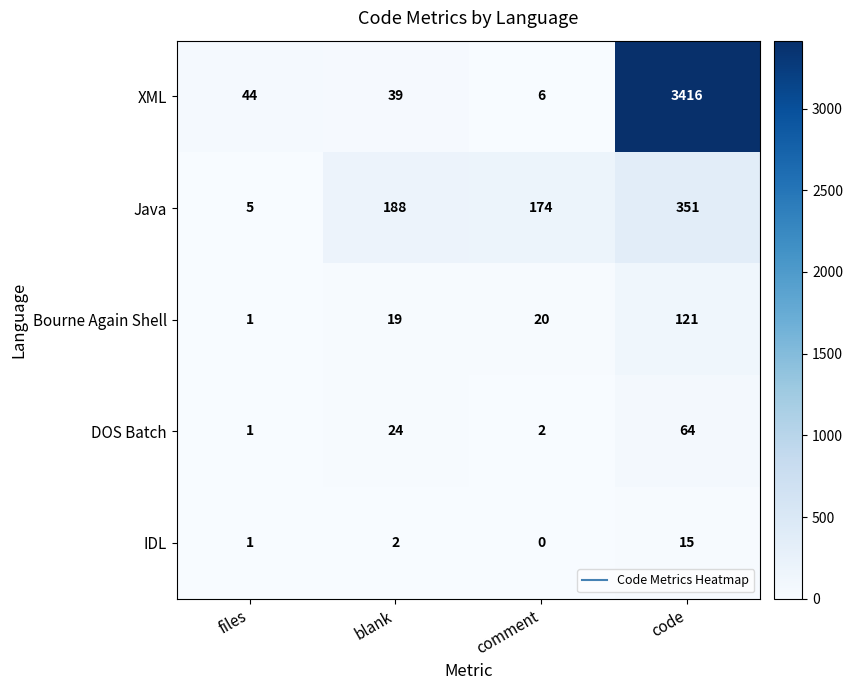

Which series has the widest spread of values?

XML